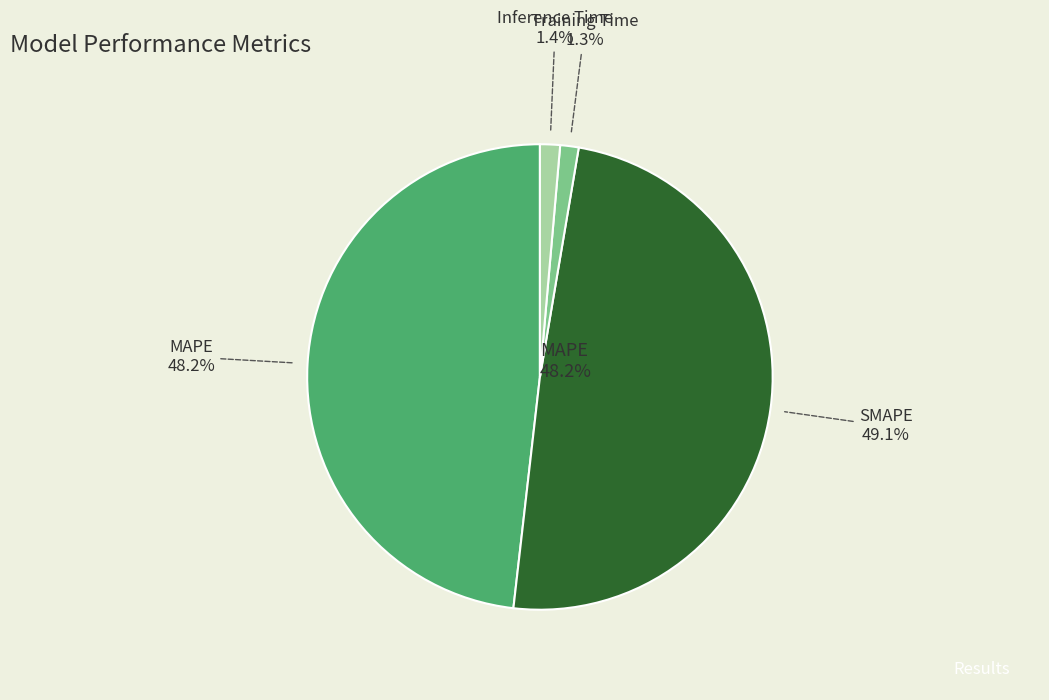

Which category has the biggest portion of the pie?

SMAPE